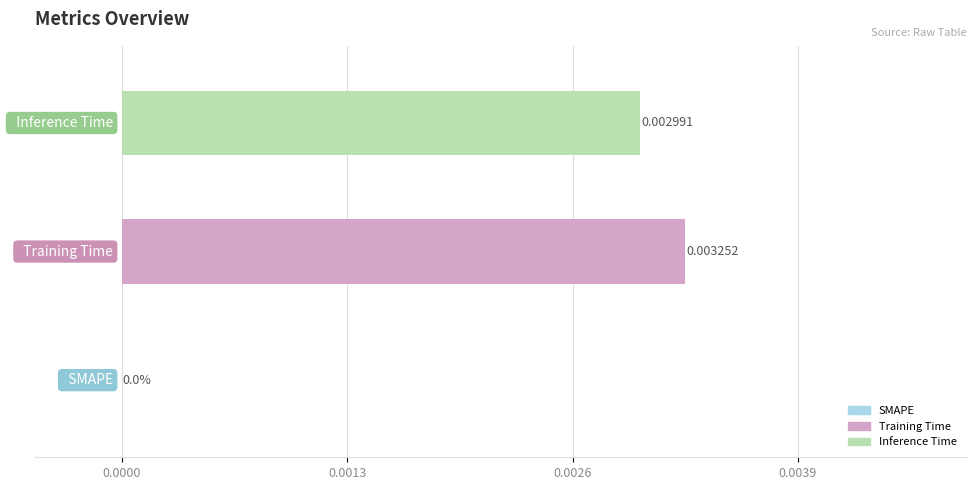

Which series has the widest spread of values?

Training Time